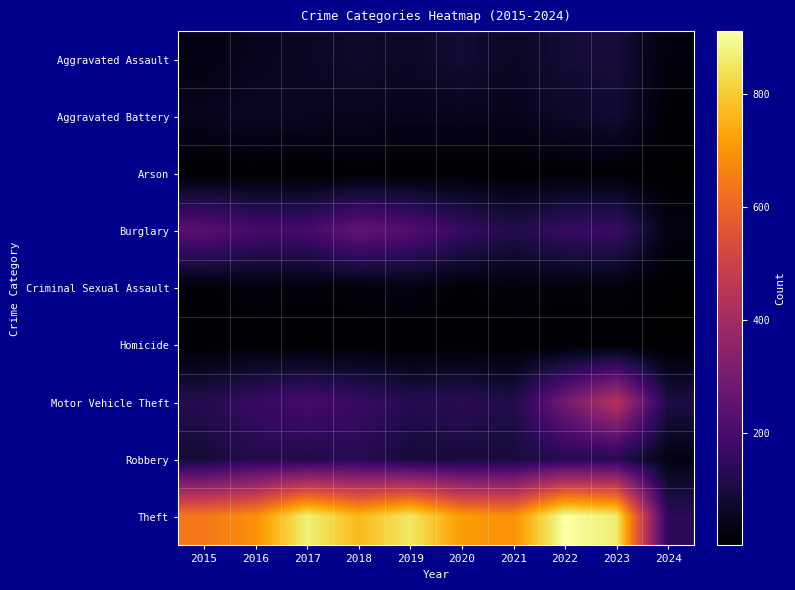

Reading left to right, extract all data points from this chart.

Aggravated Assault: 2015=31	2016=50	2017=59	2018=72	2019=61	2020=87	2021=58	2022=89	2023=93	2024=23
Aggravated Battery: 2015=50	2016=60	2017=54	2018=52	2019=45	2020=48	2021=43	2022=66	2023=83	2024=9
Arson: 2015=3	2016=3	2017=1	2018=6	2019=5	2020=4	2021=6	2022=7	2023=6	2024=1
Burglary: 2015=236	2016=194	2017=192	2018=257	2019=221	2020=163	2021=117	2022=163	2023=168	2024=30
Criminal Sexual Assault: 2015=13	2016=20	2017=19	2018=20	2019=29	2020=12	2021=23	2022=18	2023=21	2024=1
Homicide: 2015=4	2016=8	2017=2	2018=5	2019=3	2020=6	2021=2	2022=6	2023=4	2024=1
Motor Vehicle Theft: 2015=125	2016=163	2017=191	2018=164	2019=125	2020=134	2021=113	2022=291	2023=443	2024=106
Robbery: 2015=87	2016=123	2017=115	2018=130	2019=89	2020=94	2021=95	2022=125	2023=128	2024=32
Theft: 2015=641	2016=689	2017=873	2018=767	2019=855	2020=713	2021=691	2022=912	2023=865	2024=137